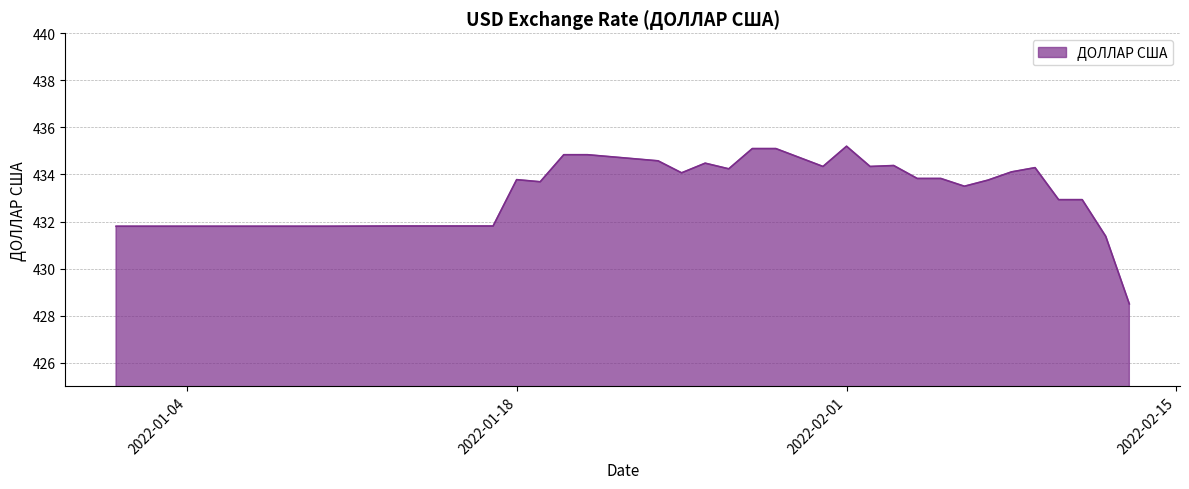

What is the smallest value displayed?

428.5